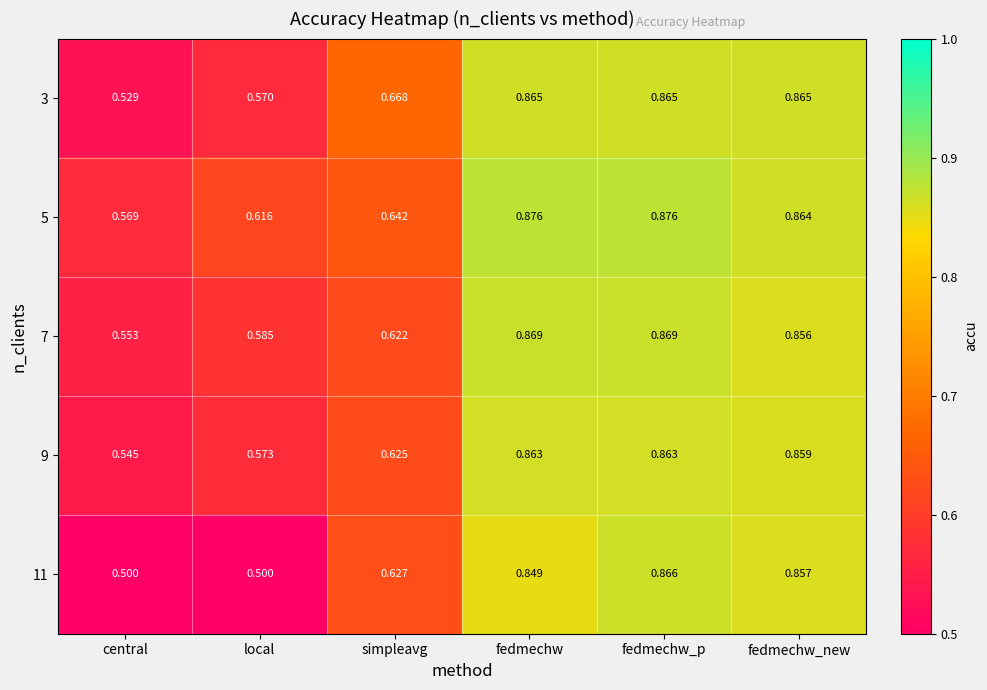

At which category is the sum across all series the highest?

fedmechw_p